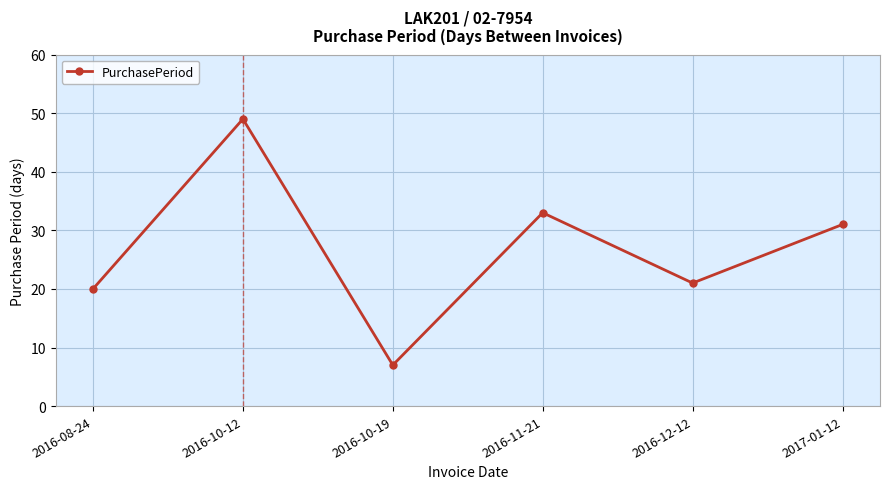

True or false: the data shows 8 at 2016-08-24.

False